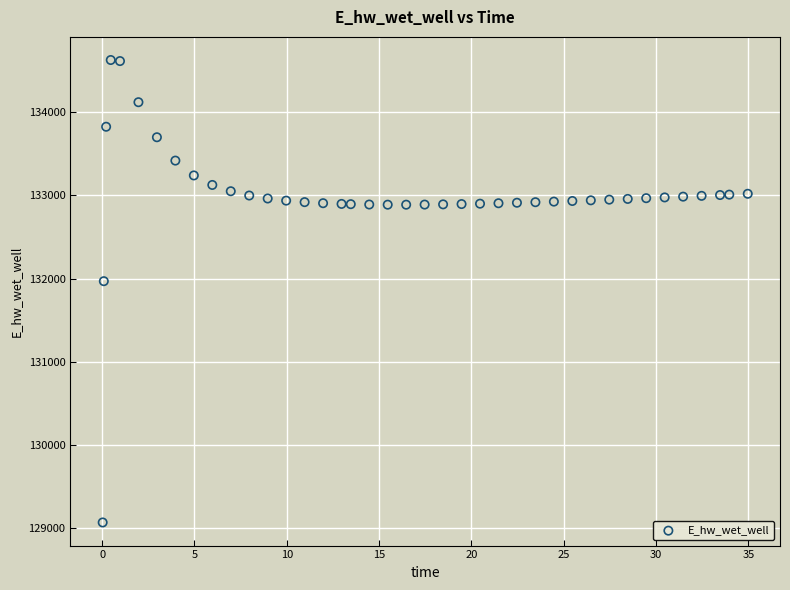

What is the range of Y values (max minus min)?

5557.7